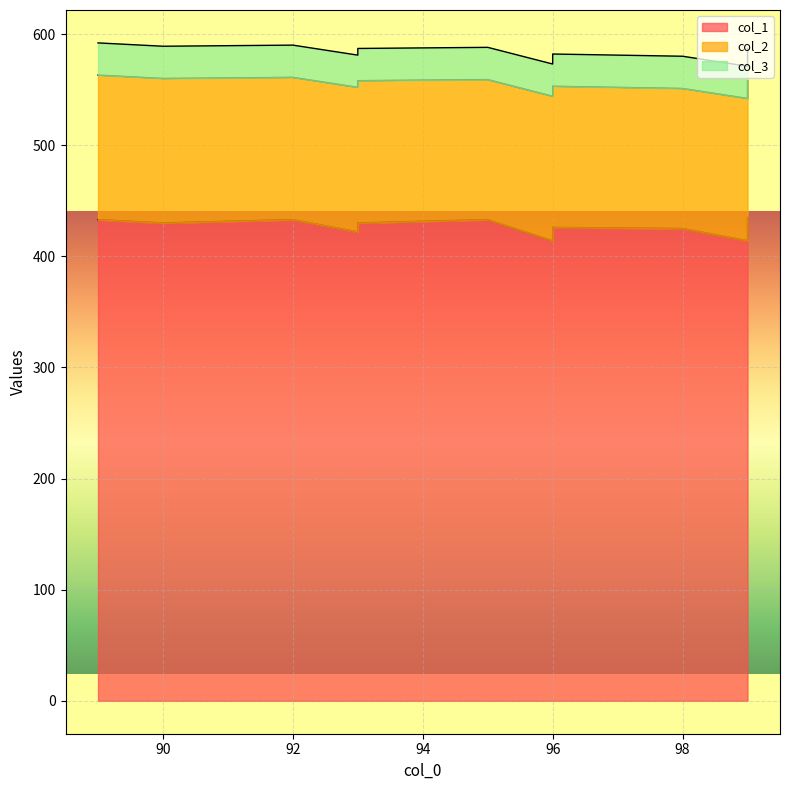

Is it true that col_3 equals 48 at 92?

False